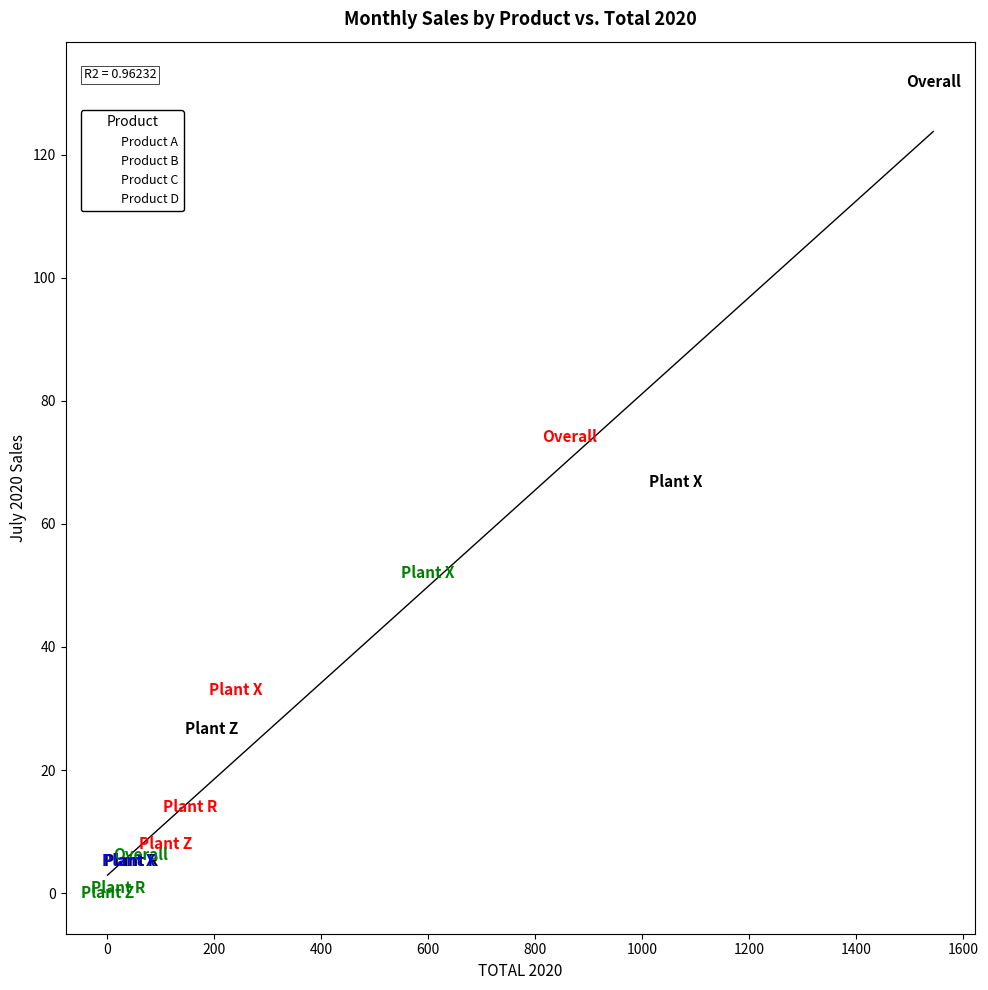

Which series has the widest spread of Y values?

Product A